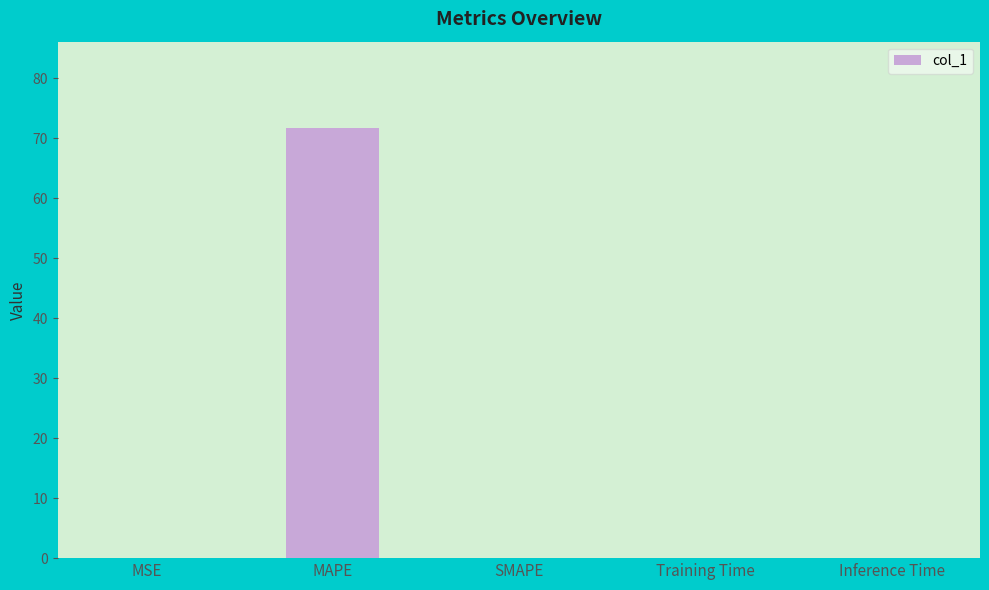

True or false: the data shows -44.1 at SMAPE.

False